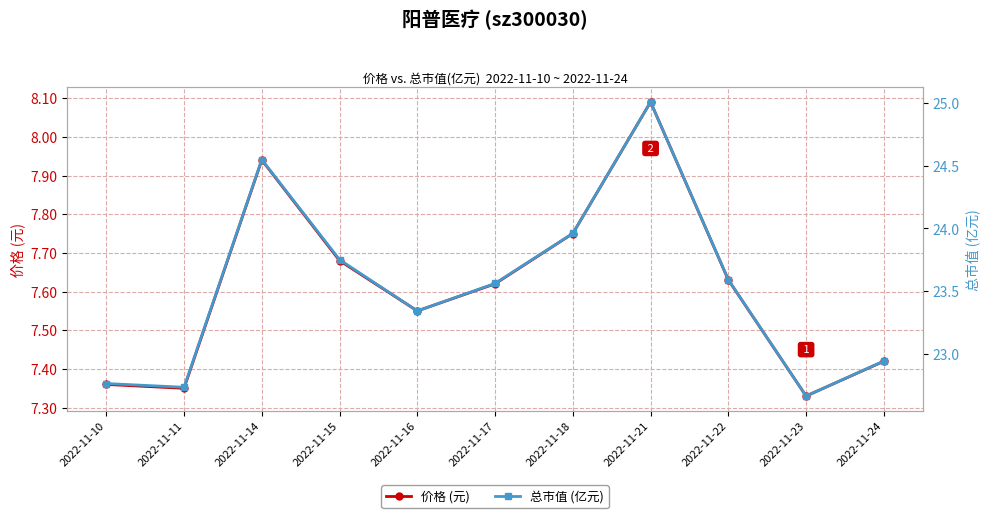

How many lines are shown in the chart?

2